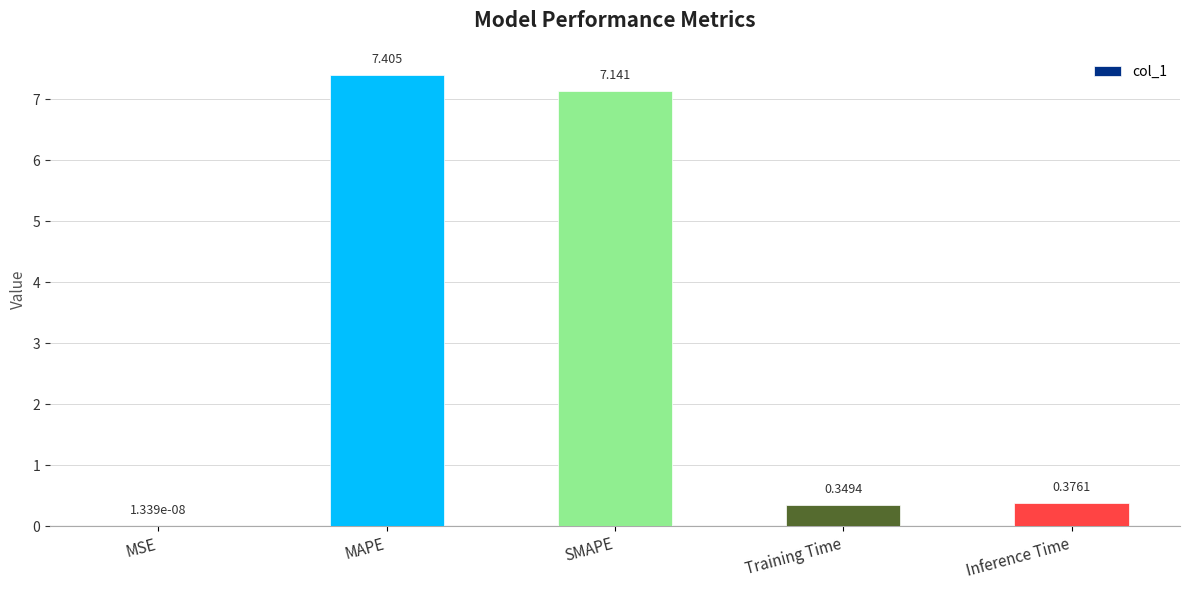

At which label is the value closest to 3?

Inference Time